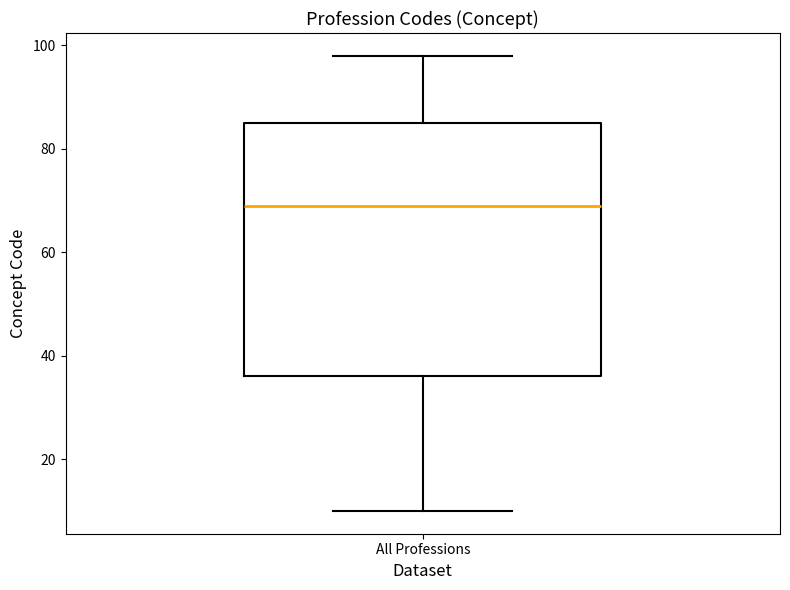

Read this box plot against the y-axis: the position of the median line, the range covered by the box, and the ends of both whiskers. The values are not printed on the chart, so give them approximately, as read against the axis.

median 70, box 36 to 86, whiskers 10 to 98